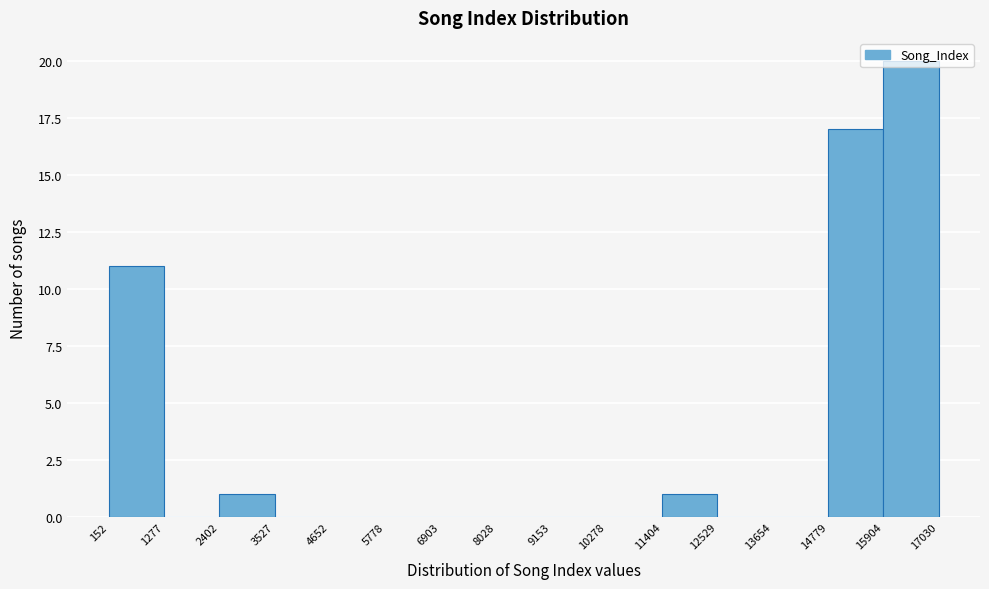

Reading left to right, transcribe this chart: for each bar, give the range it covers on the x-axis and its height. The values are not printed on the chart, so give them approximately, as read against the axis.

152 to 1277: 11
1277 to 2402: 0
2402 to 3527: 1
3527 to 4652: 0
4652 to 5778: 0
5778 to 6903: 0
6903 to 8028: 0
8028 to 9153: 0
9153 to 10278: 0
10278 to 11404: 0
11404 to 12529: 1
12529 to 13654: 0
13654 to 14779: 0
14779 to 15904: 17
15904 to 17030: 20